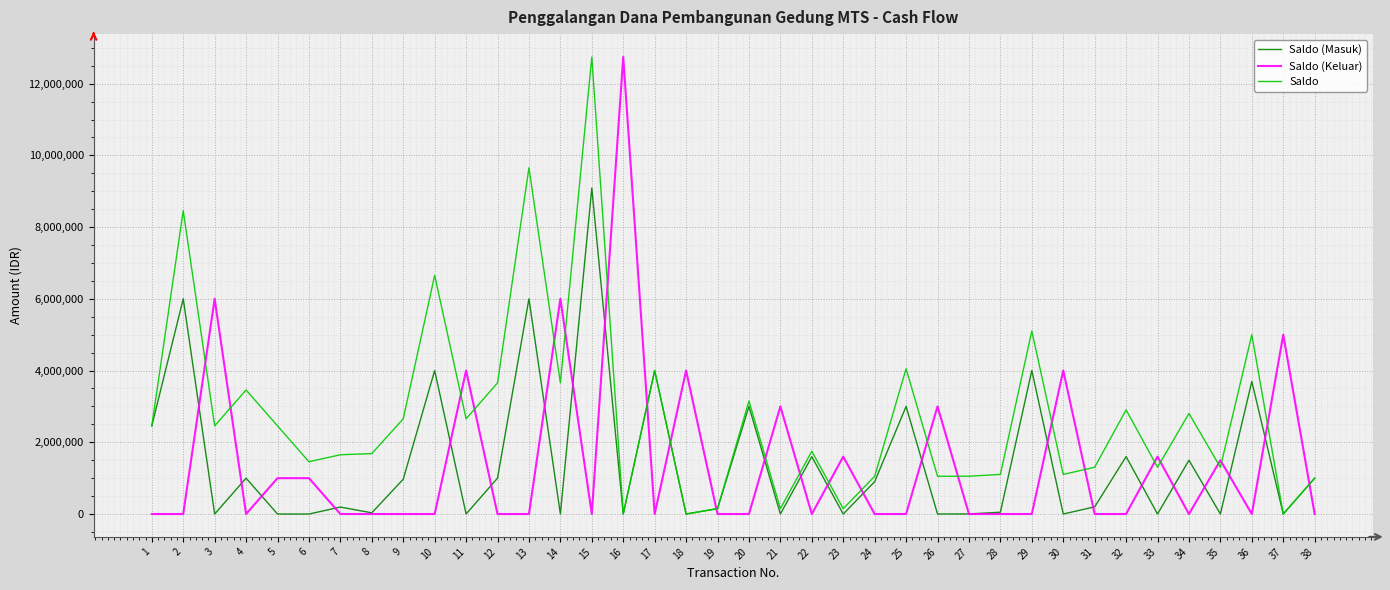

What is the total value across all series at 34?

4304000